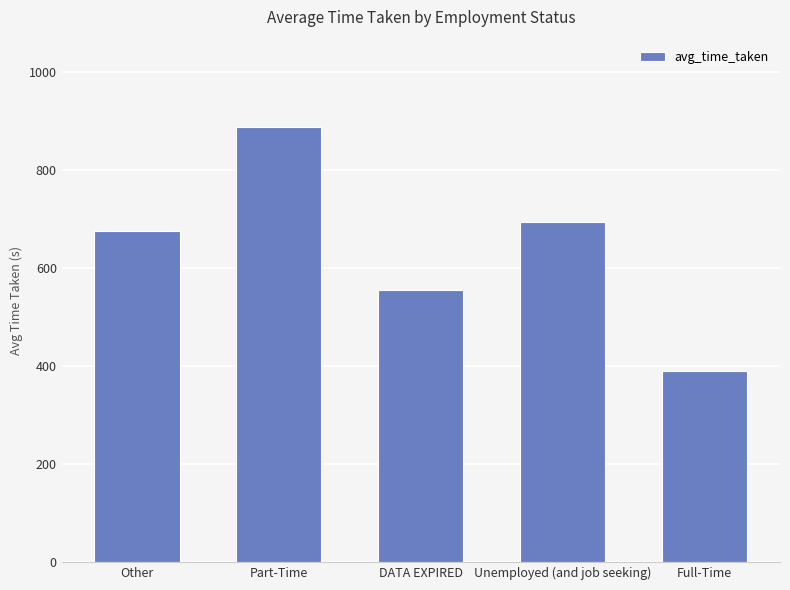

What is the difference between the second highest and minimum values?

305.1